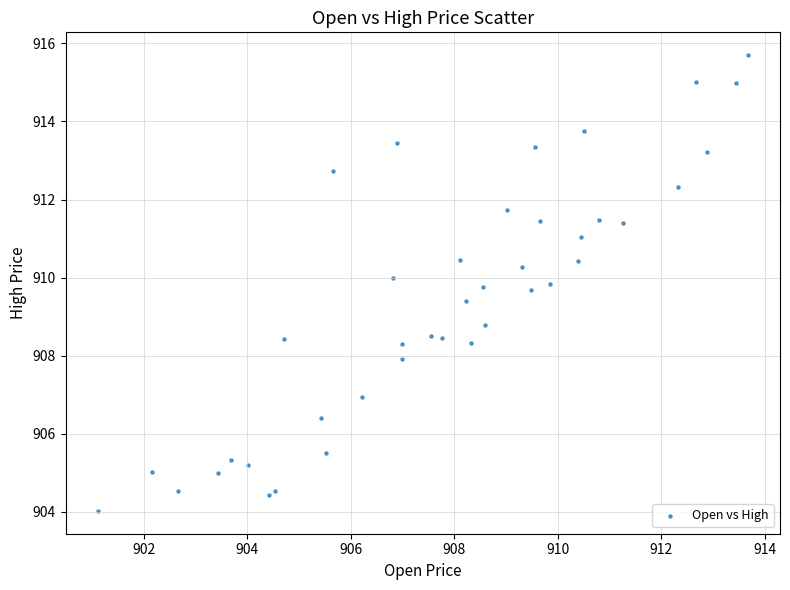

What Y value in the scatter plot is closest to 909?

908.8